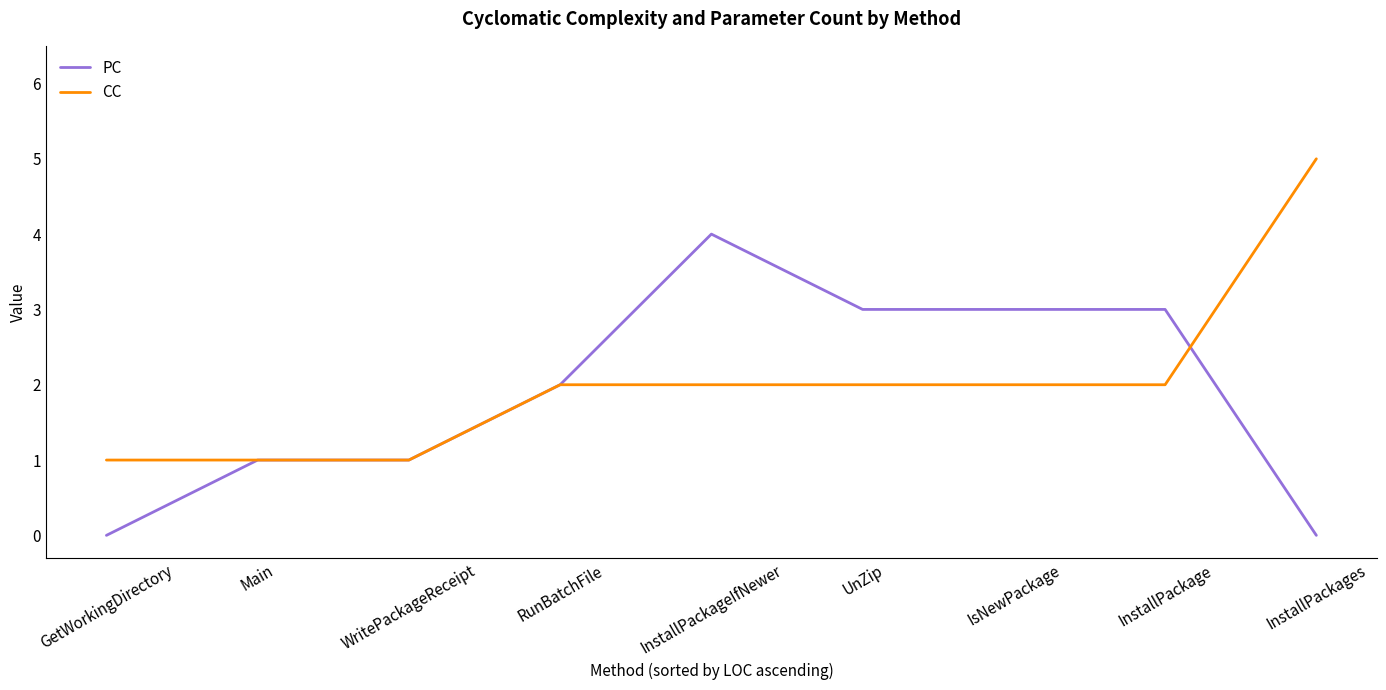

How many CC values are between 1 and 2?

8